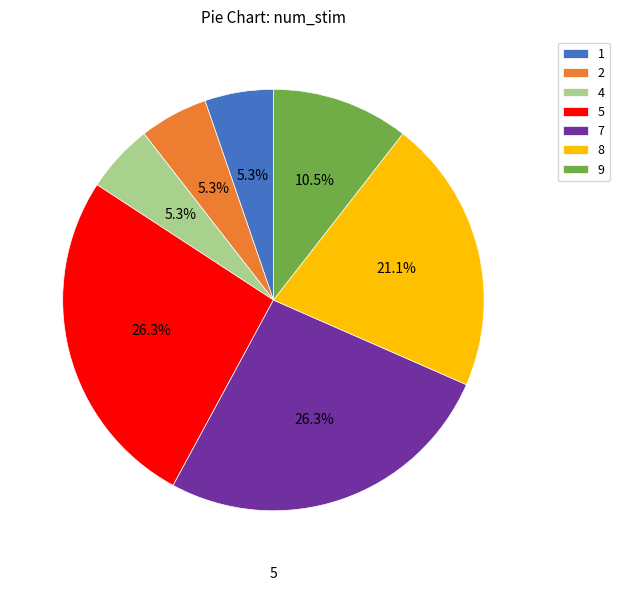

Is there any slice that represents more than half of the pie?

No